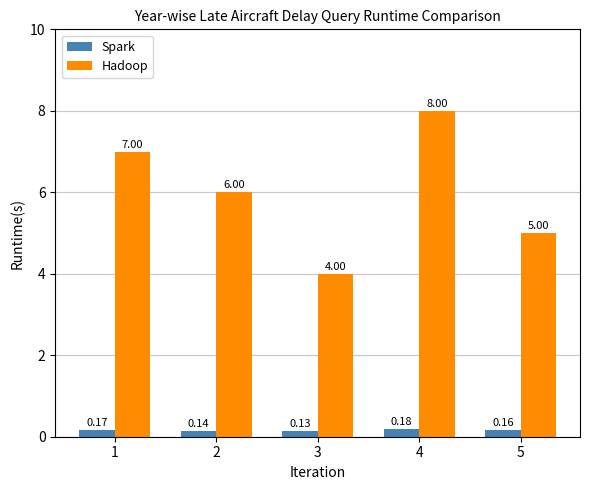

Are the bars horizontal?

No